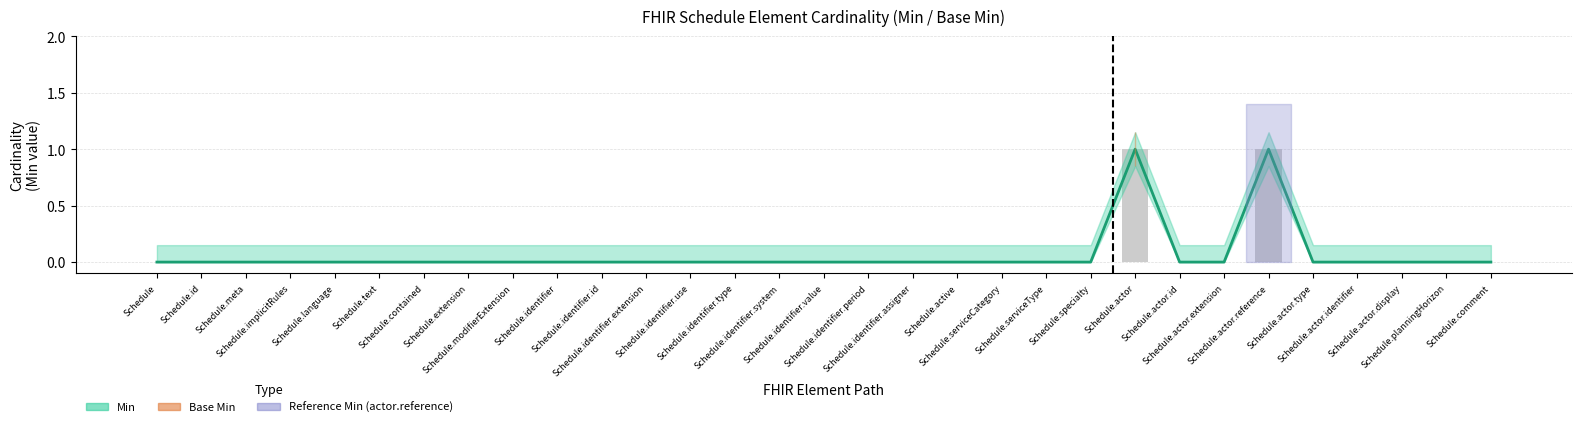

List the labels in order of value, smallest first.

Schedule, Schedule.id, Schedule.meta, Schedule.implicitRules, Schedule.language, Schedule.text, Schedule.contained, Schedule.extension, Schedule.modifierExtension, Schedule.identifier, Schedule.identifier.id, Schedule.identifier.extension, Schedule.identifier.use, Schedule.identifier.type, Schedule.identifier.system, Schedule.identifier.value, Schedule.identifier.period, Schedule.identifier.assigner, Schedule.active, Schedule.serviceCategory, Schedule.serviceType, Schedule.specialty, Schedule.actor.id, Schedule.actor.extension, Schedule.actor.type, Schedule.actor.identifier, Schedule.actor.display, Schedule.planningHorizon, Schedule.comment, Schedule.actor, Schedule.actor.reference